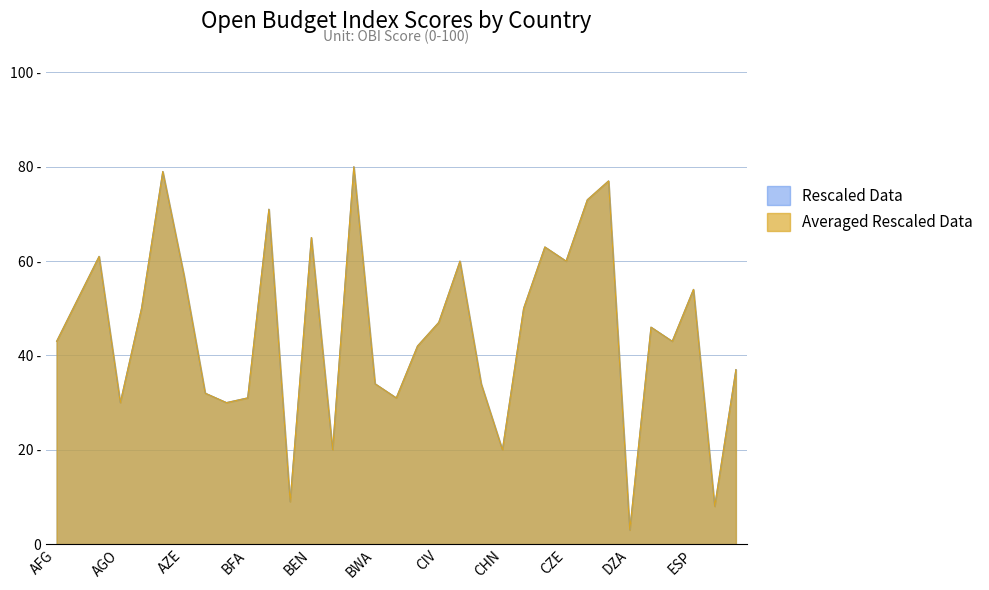

Rank the series at BDI from lowest to highest value.

Rescaled Data, Averaged Rescaled Data